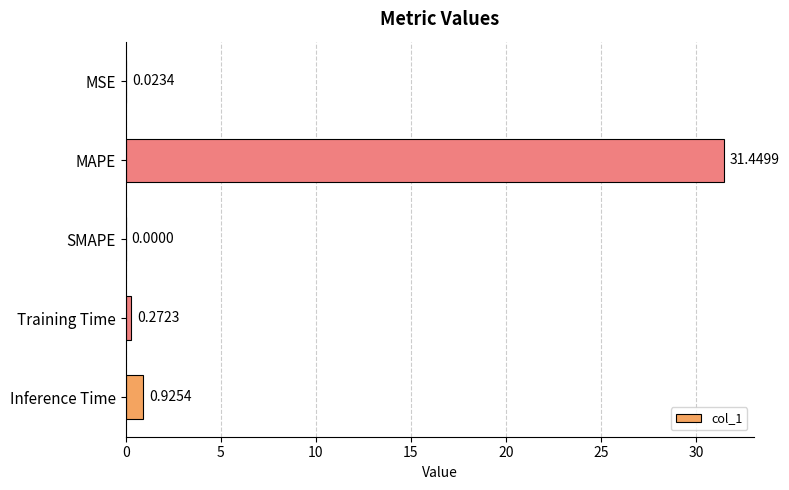

What is the sum of all values?

32.7